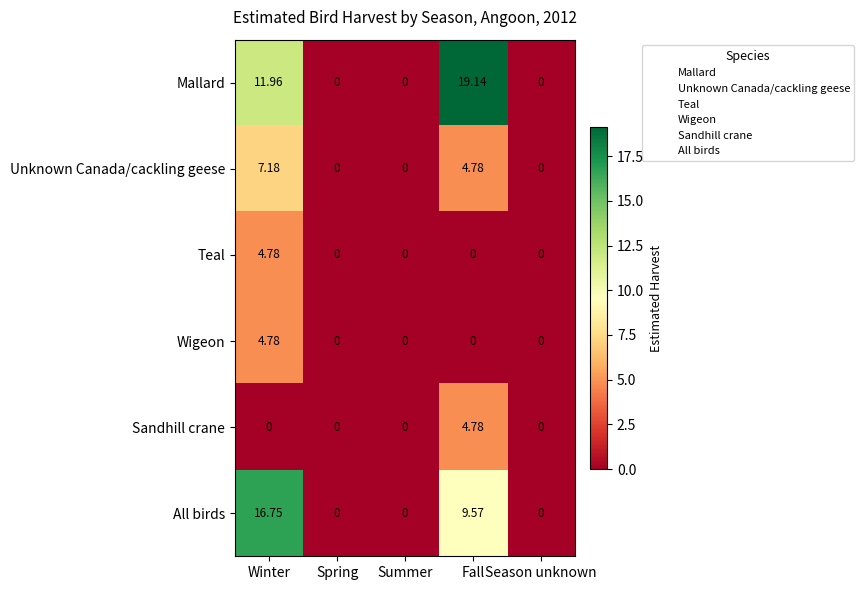

At which label does Wigeon reach its peak?

Winter